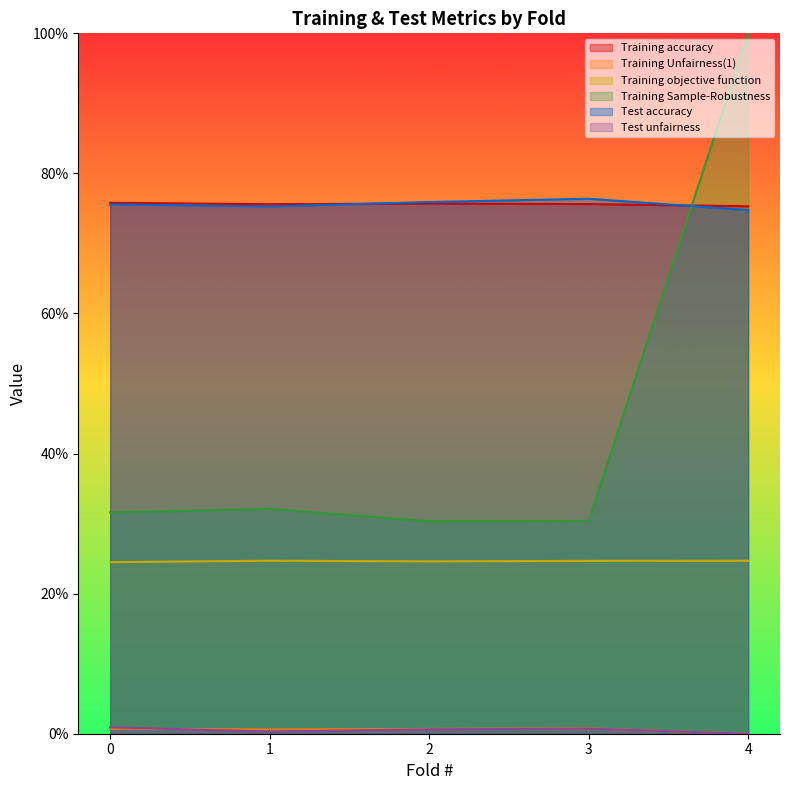

How many distinct data groups are displayed?

6